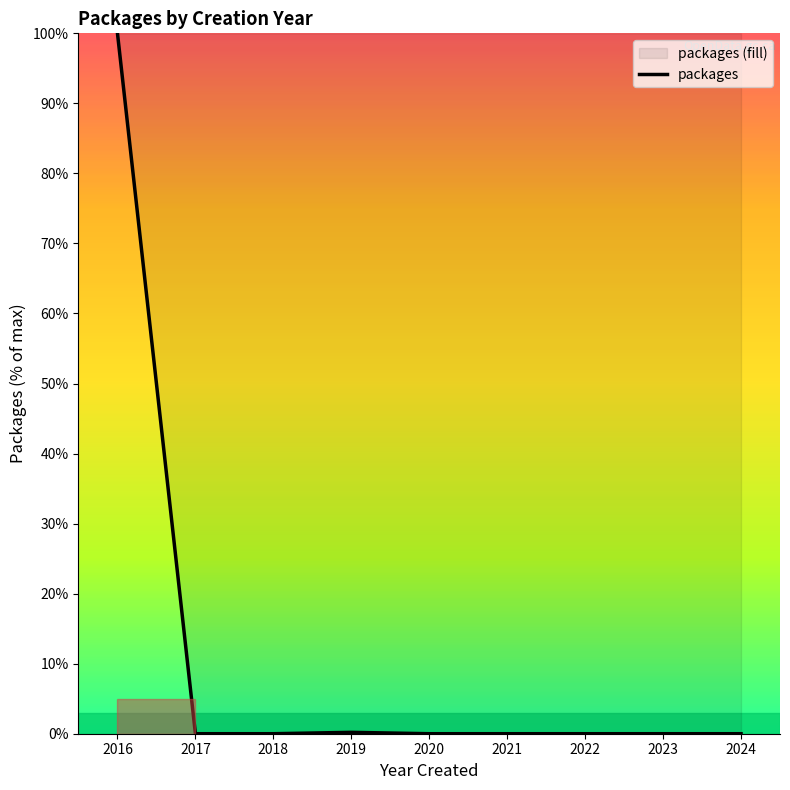

What is the difference between the maximum and second lowest values?

100.0